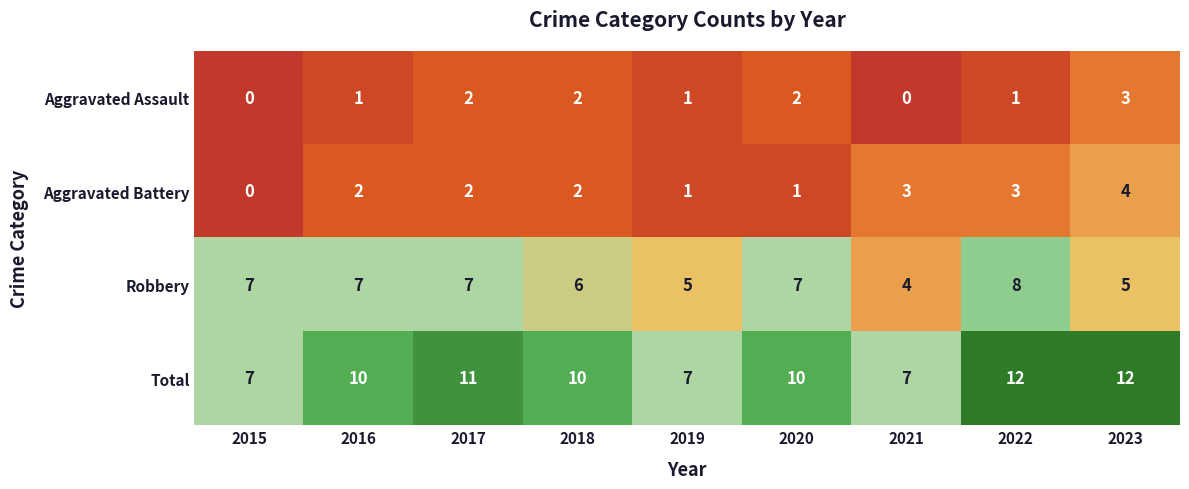

What is the total value across all series at 2015?

14